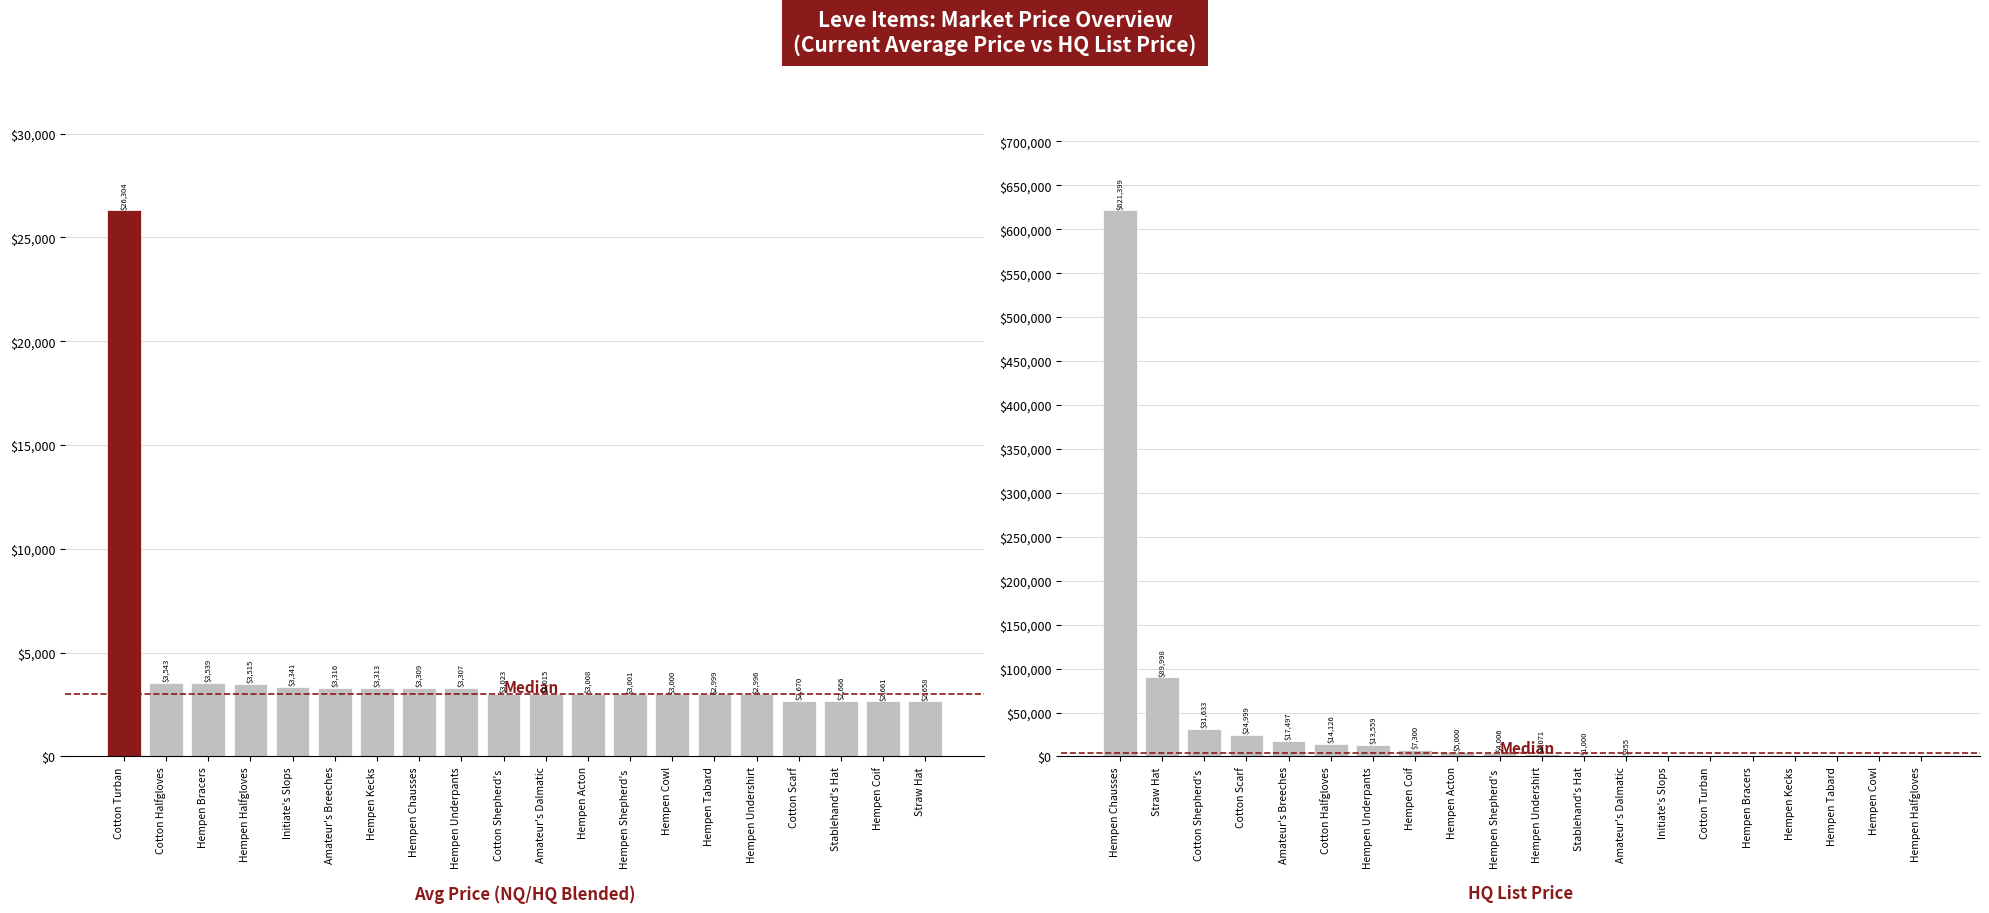

What is the difference between the maximum and minimum values in the LevePriceHQ series?

621399